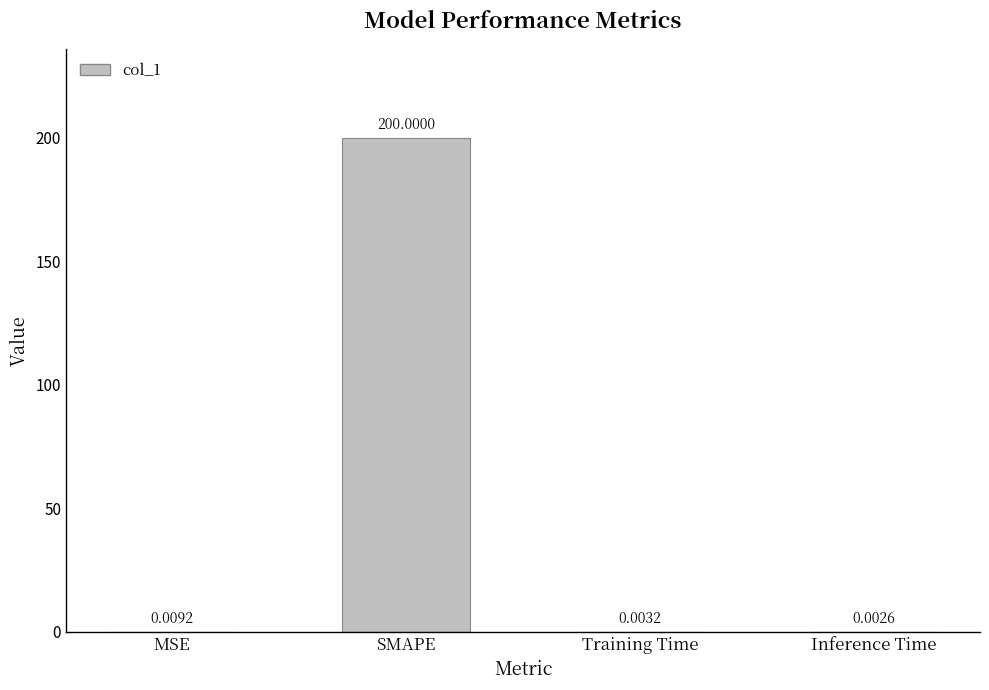

How many data points does each series have?

4